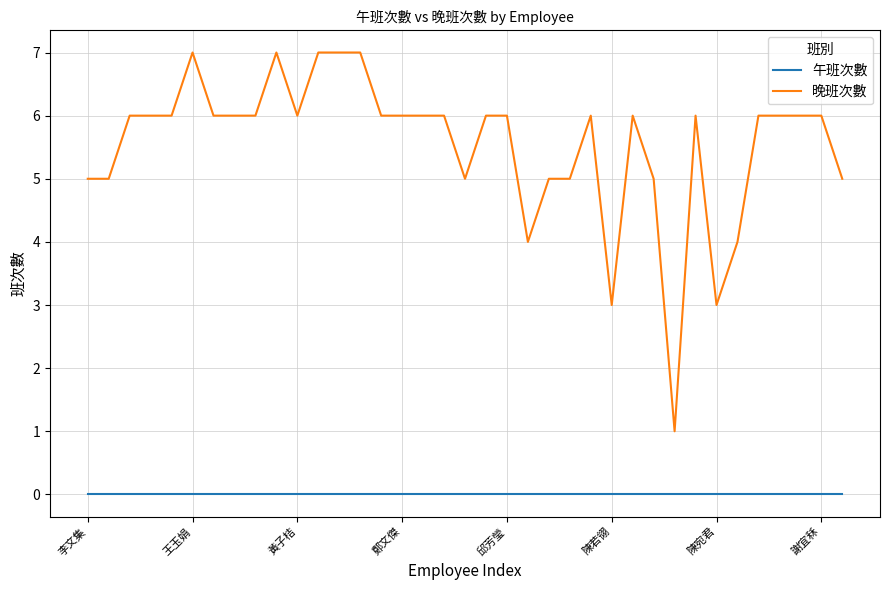

True or false: 午班次數 and 晚班次數 intersect in this chart.

False